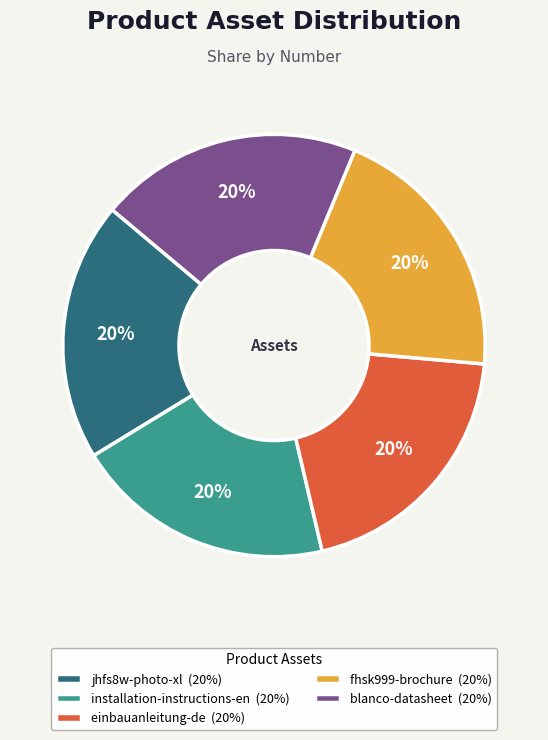

To the nearest percent, what is the average slice percentage?

20%